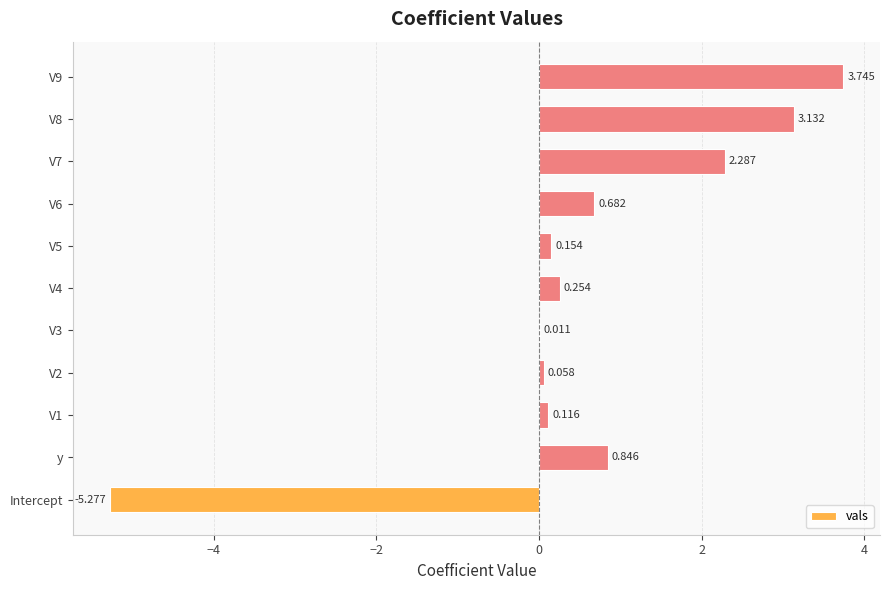

Are the bars grouped side by side (vs. stacked)?

No